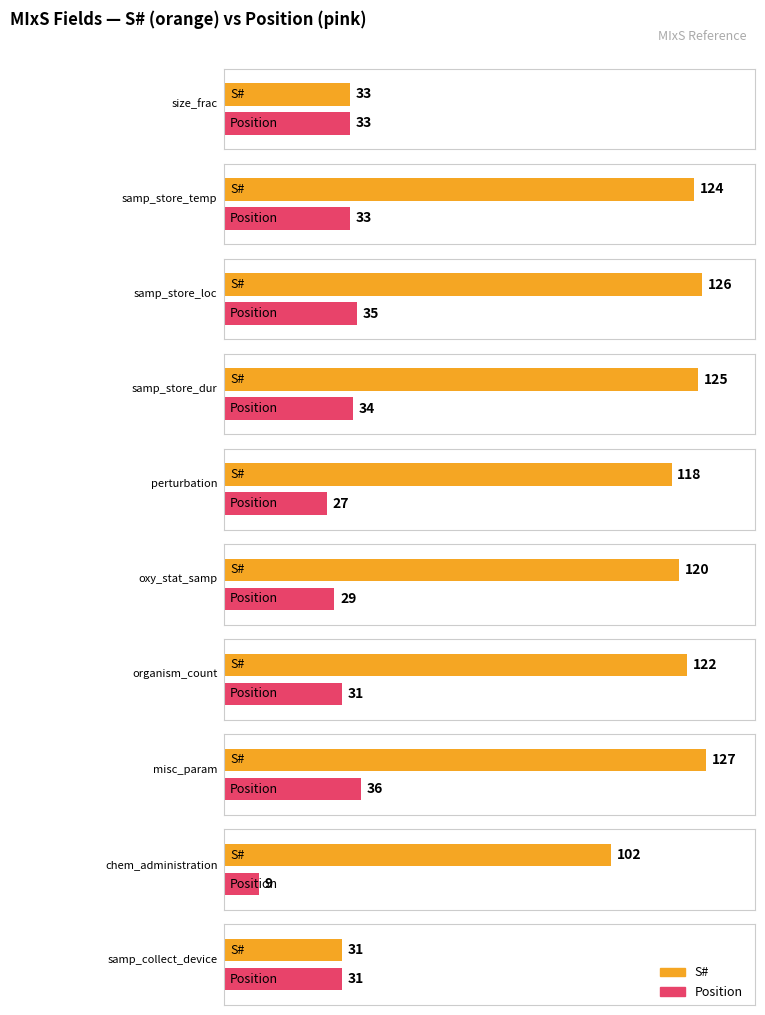

Where is Position nearest to the value 22?

perturbation